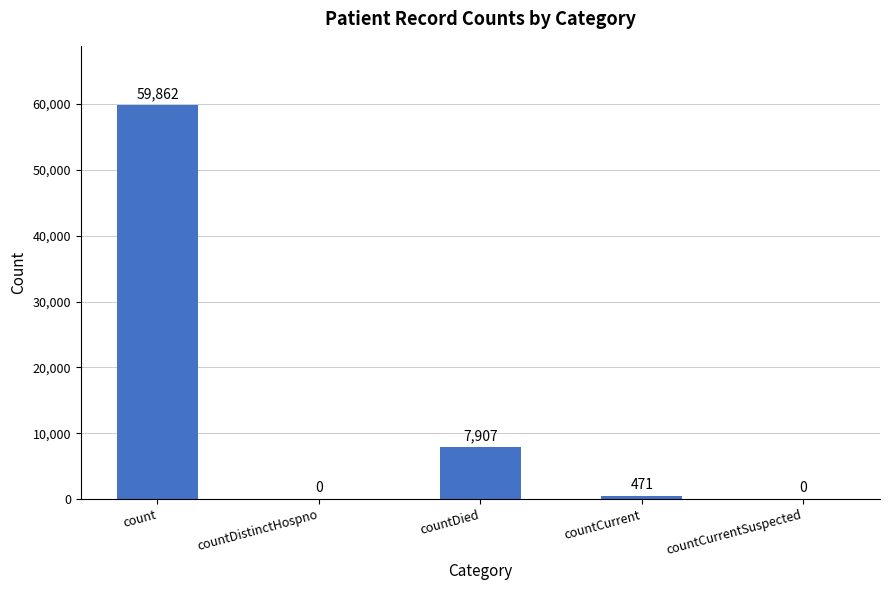

How many categories are shown in the chart?

5